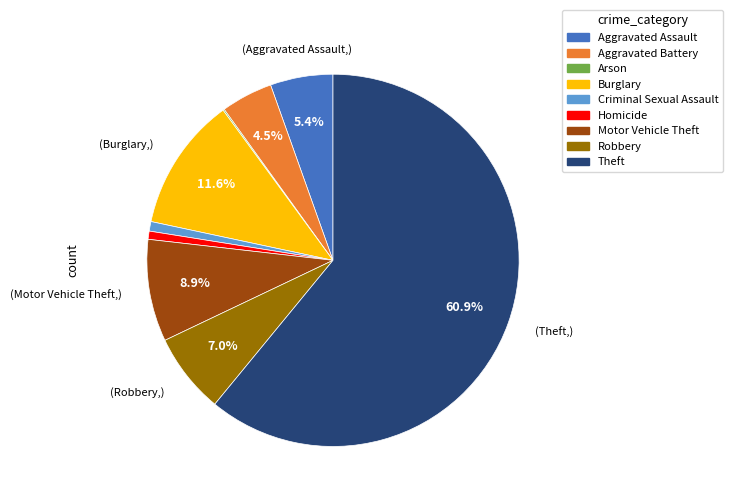

What is the largest slice in the pie chart?

Theft